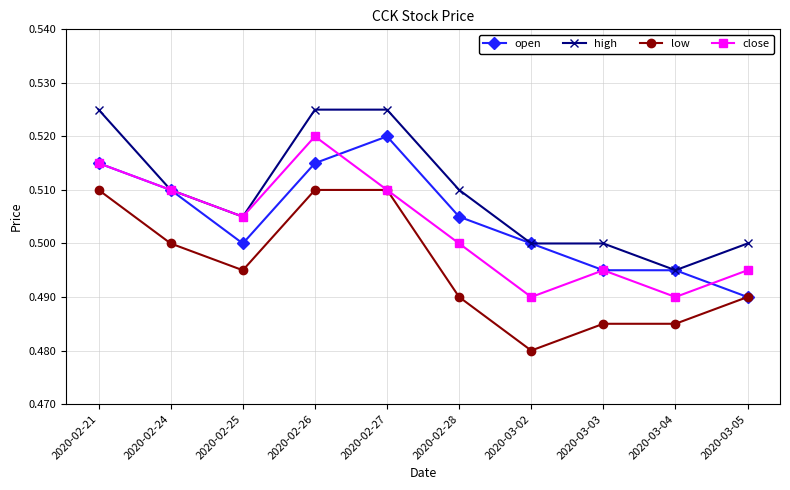

What is the label of the 9th point from the left?

2020-03-04